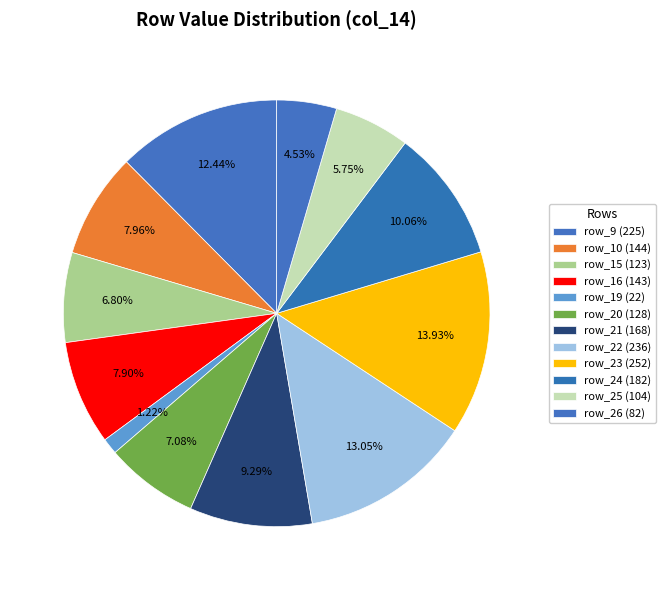

Does any single category account for the majority?

No